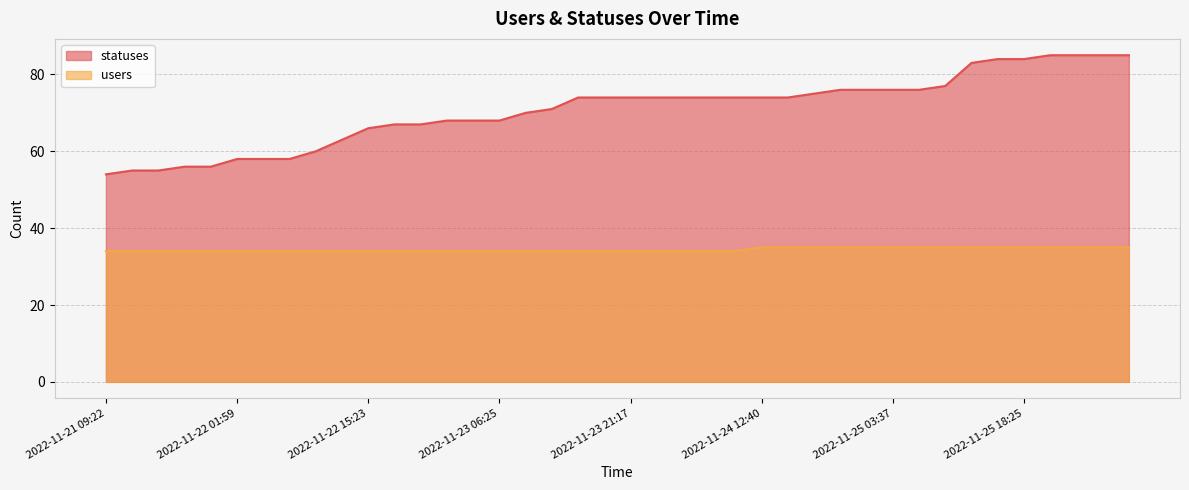

True or false: statuses and users intersect in this chart.

False